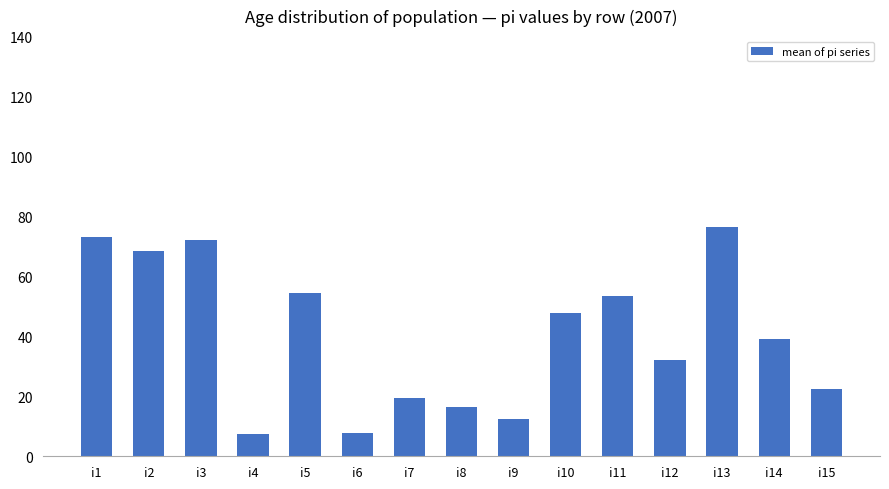

Where is the data nearest to the value 41?

i14